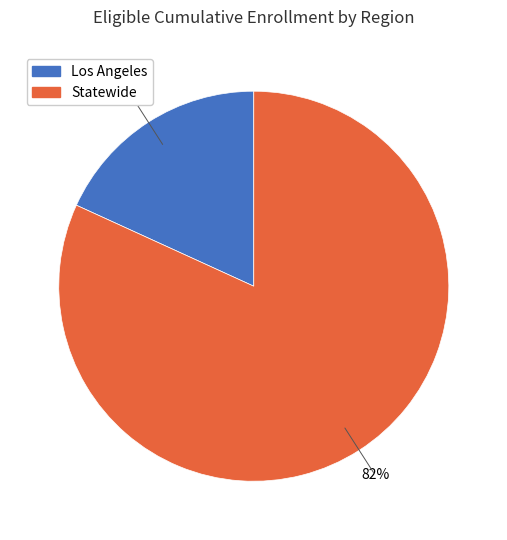

To the nearest percent, what is the average slice percentage?

50%